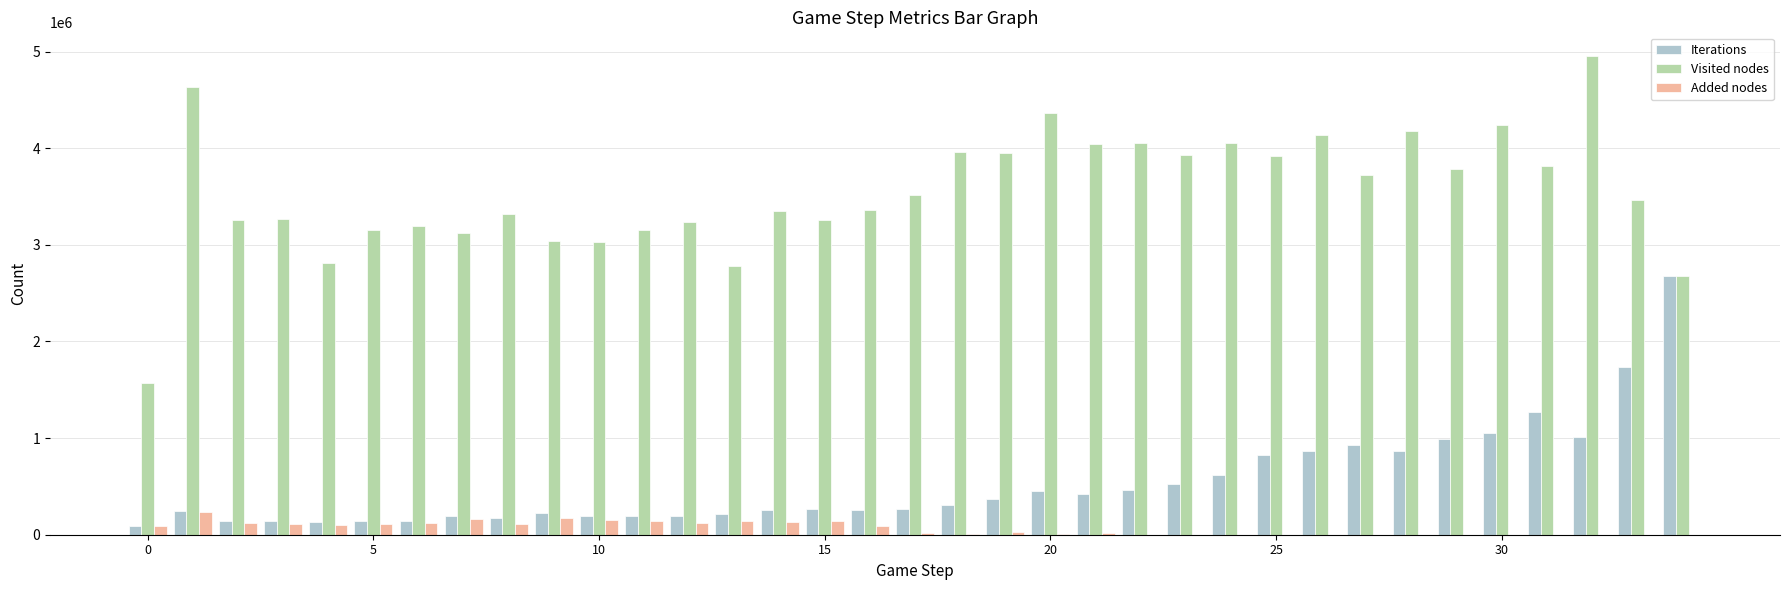

What is the sum of all Added nodes values?

2337715